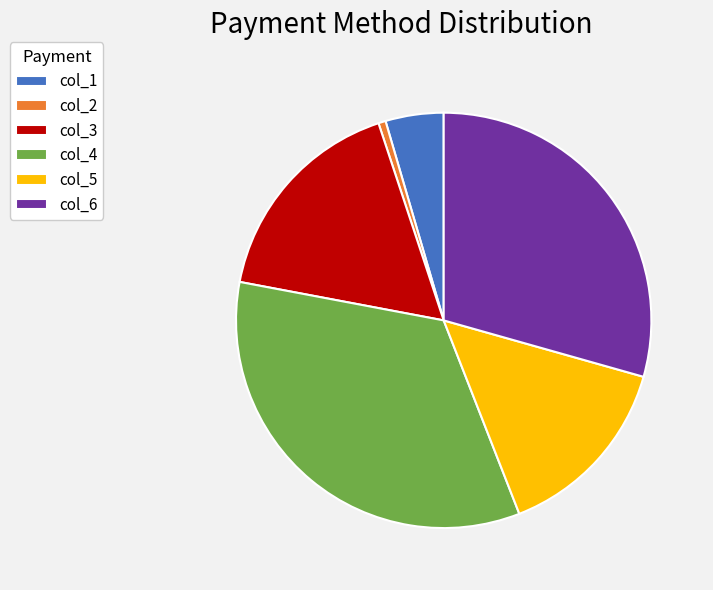

The col_5 slice represents 15% of the pie. True or false?

True